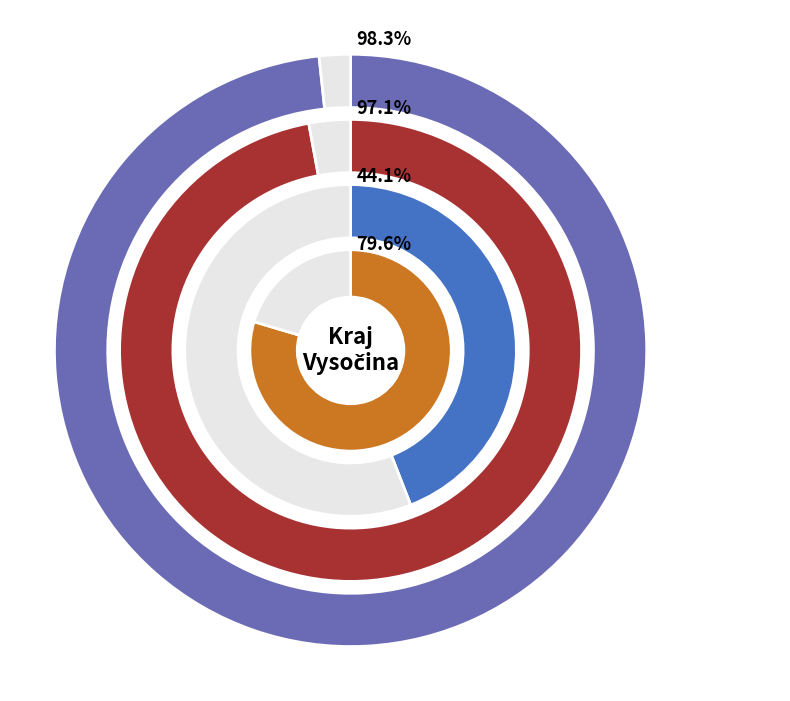

The 2020-03-17 slice represents 1% of the pie. True or false?

False